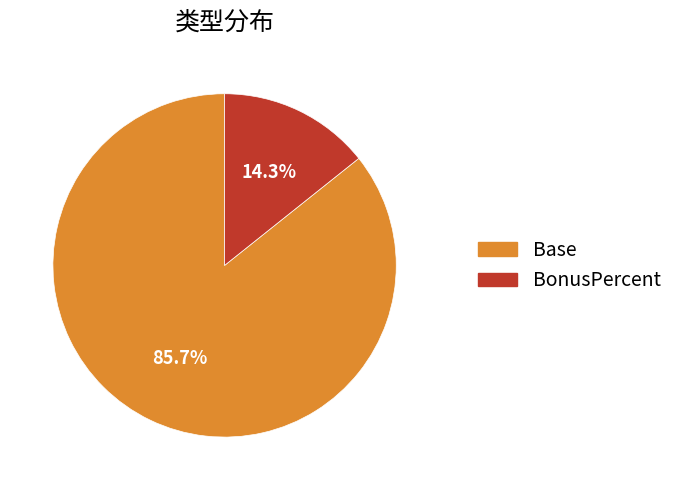

Which has a higher value, Base or BonusPercent?

Base